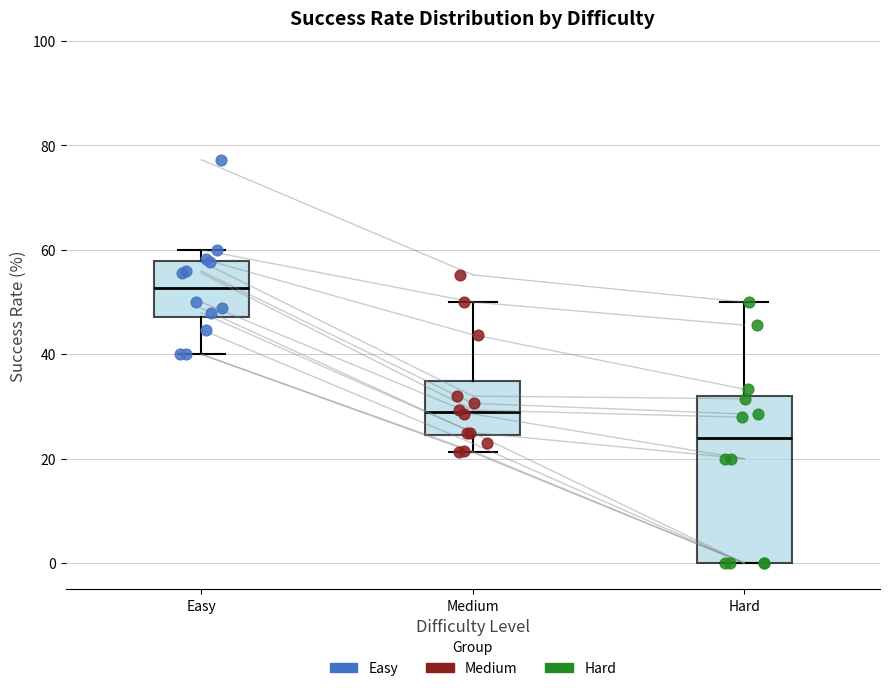

Reading left to right, read every box against the y-axis: the position of its median line, the range the box covers, and the ends of its whiskers. The values are not printed on the chart, so give them approximately, as read against the axis.

Easy: median 52, box 48 to 58, whiskers 40 to 60
Medium: median 28, box 24 to 34, whiskers 22 to 50
Hard: median 24, box 0 to 32, whiskers 0 to 50